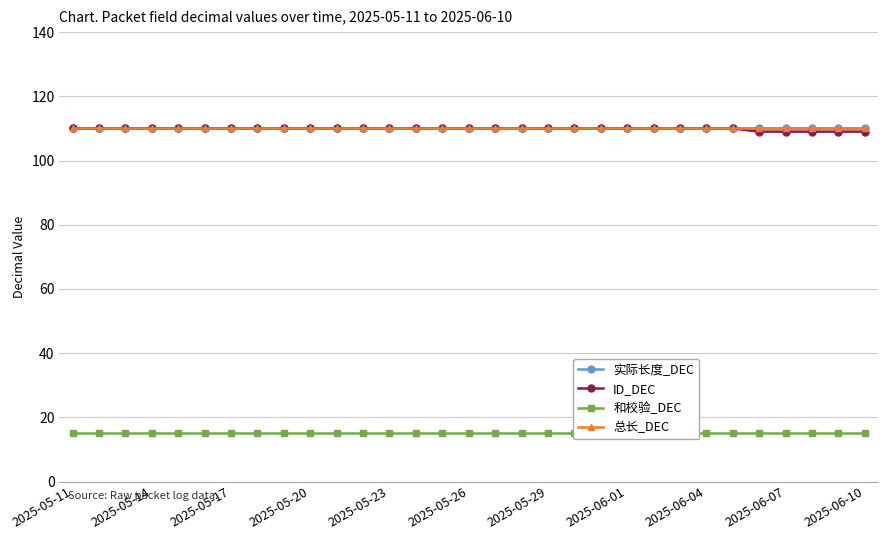

Which series changed the most between 22 and 29?

ID_DEC